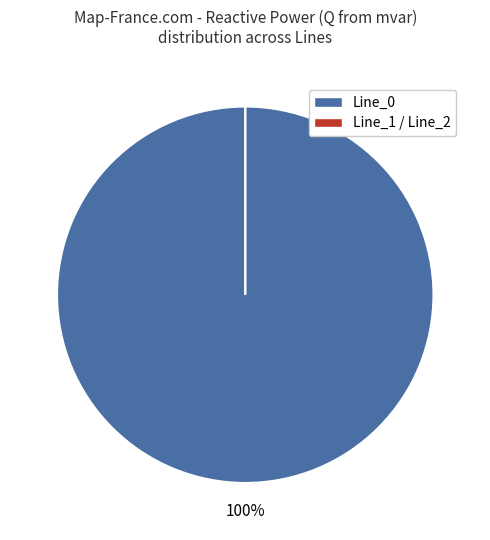

How many slices are in this pie chart?

3